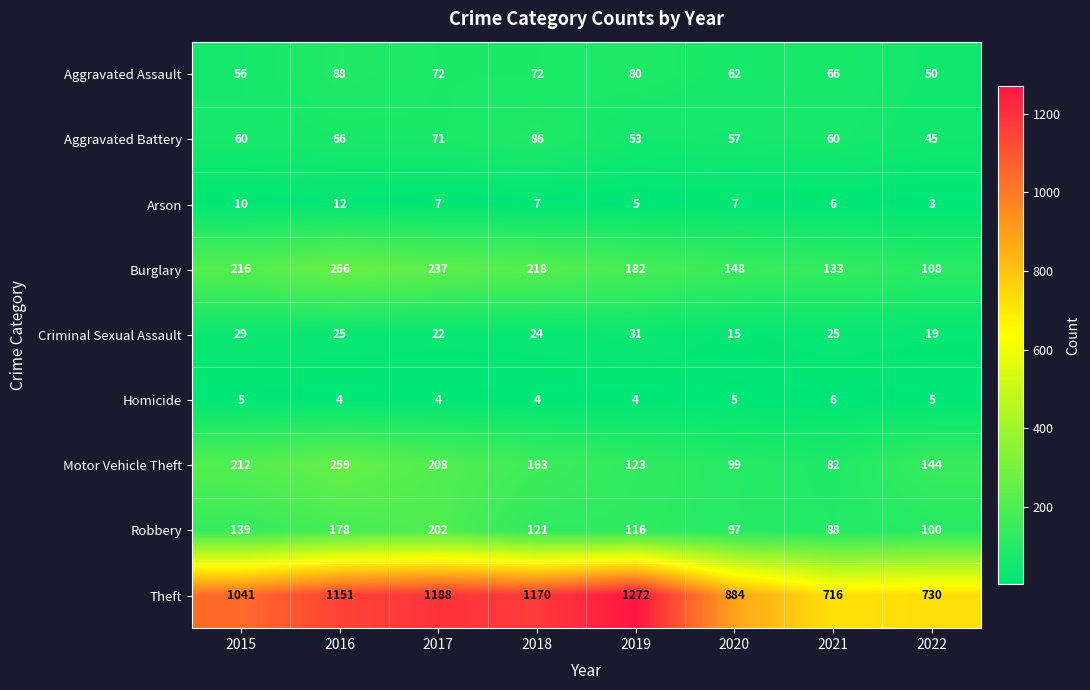

Which category has the highest value across all series?

2019